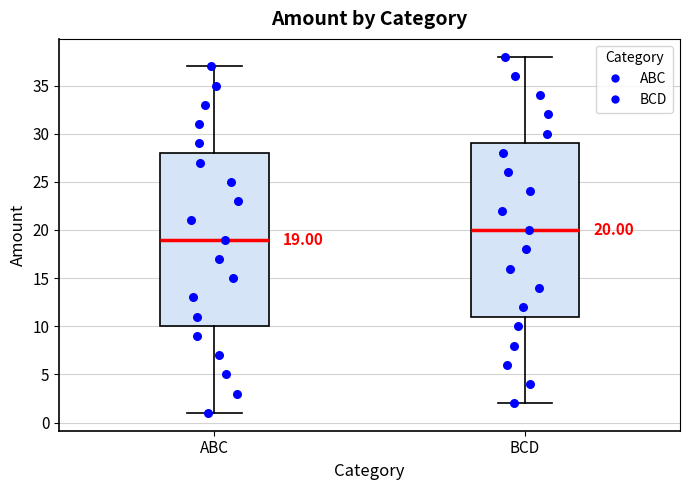

Which box's median line is the lowest?

ABC